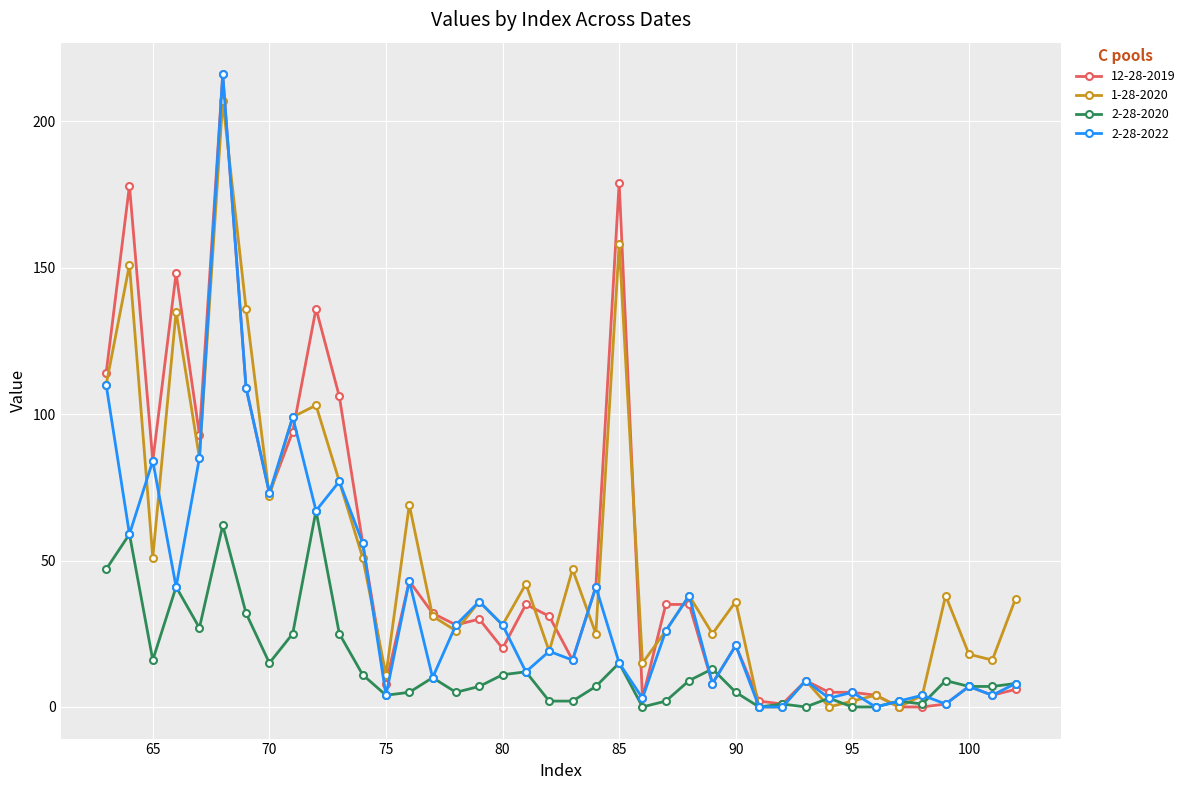

At how many categories does at least one series exceed 144?

4